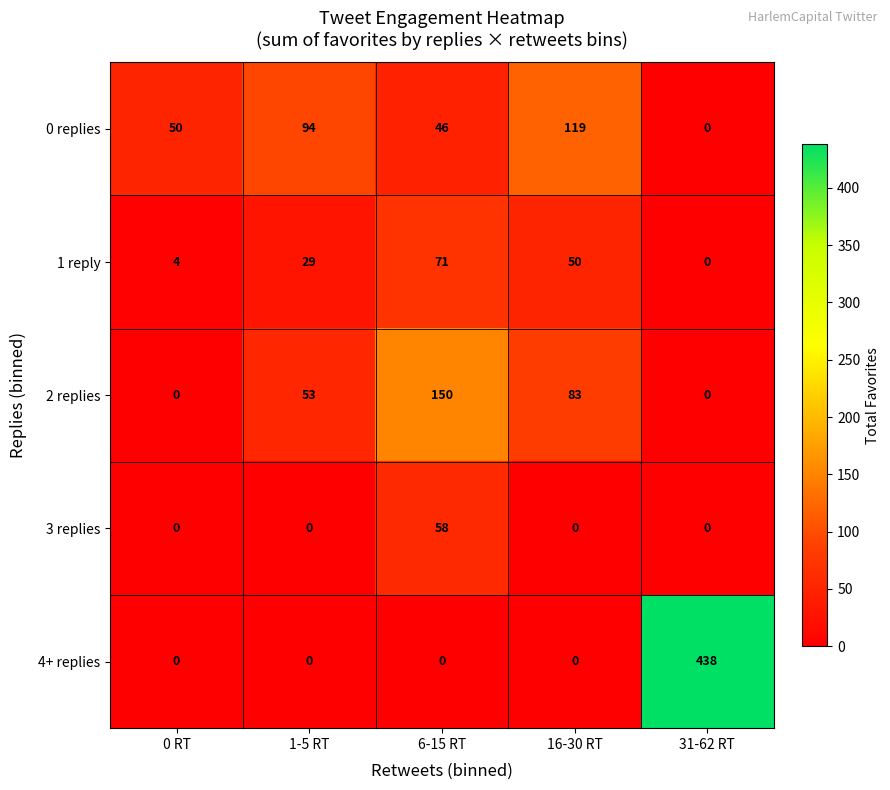

The 4+ replies series shows 438 at 31-62 RT. True or false?

True